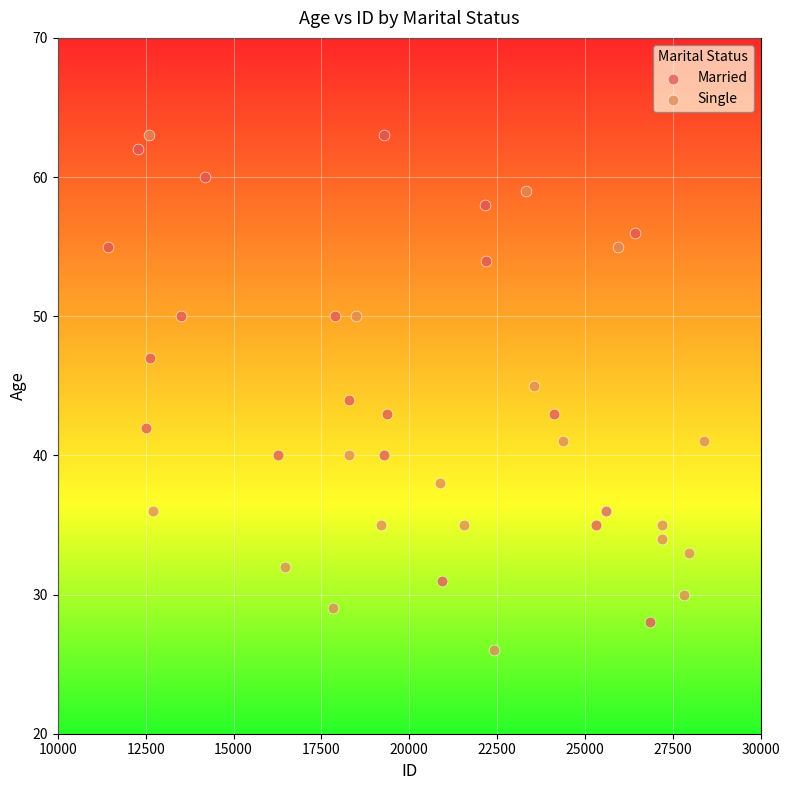

Which series has the widest spread of Y values?

Single